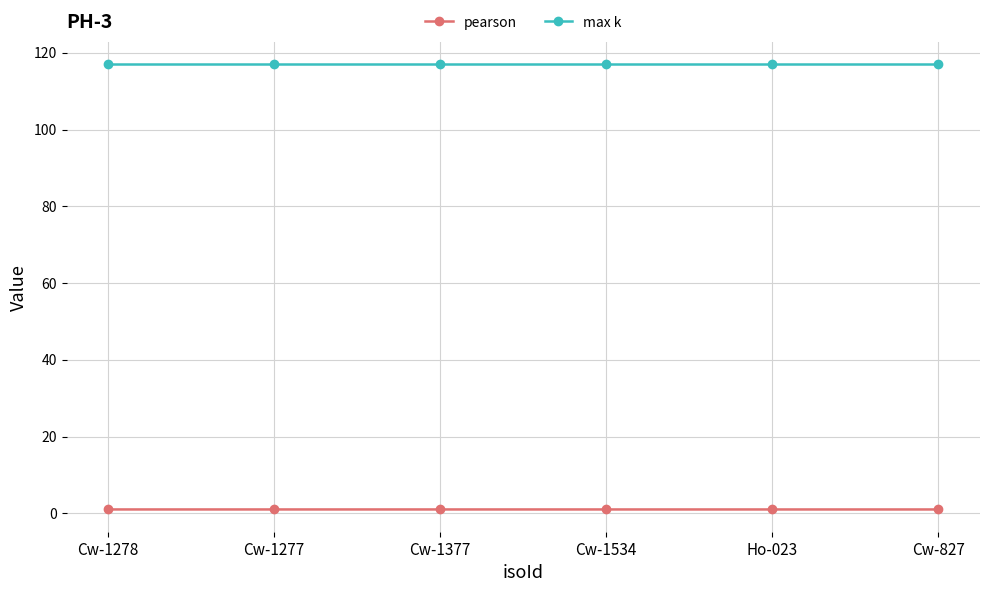

The value of max k at Cw-1277 is 206.2. True or false?

False